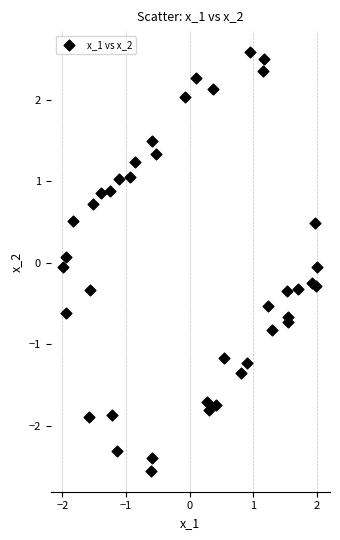

What is the range of X values (max minus min)?

4.0